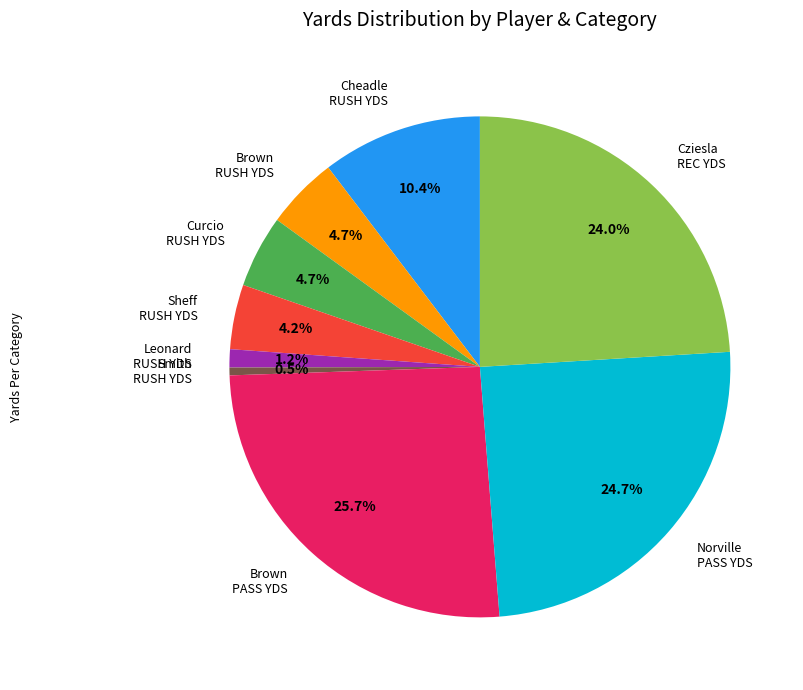

Do Brown RUSH YDS and Curcio RUSH YDS together represent more than half of the pie?

No